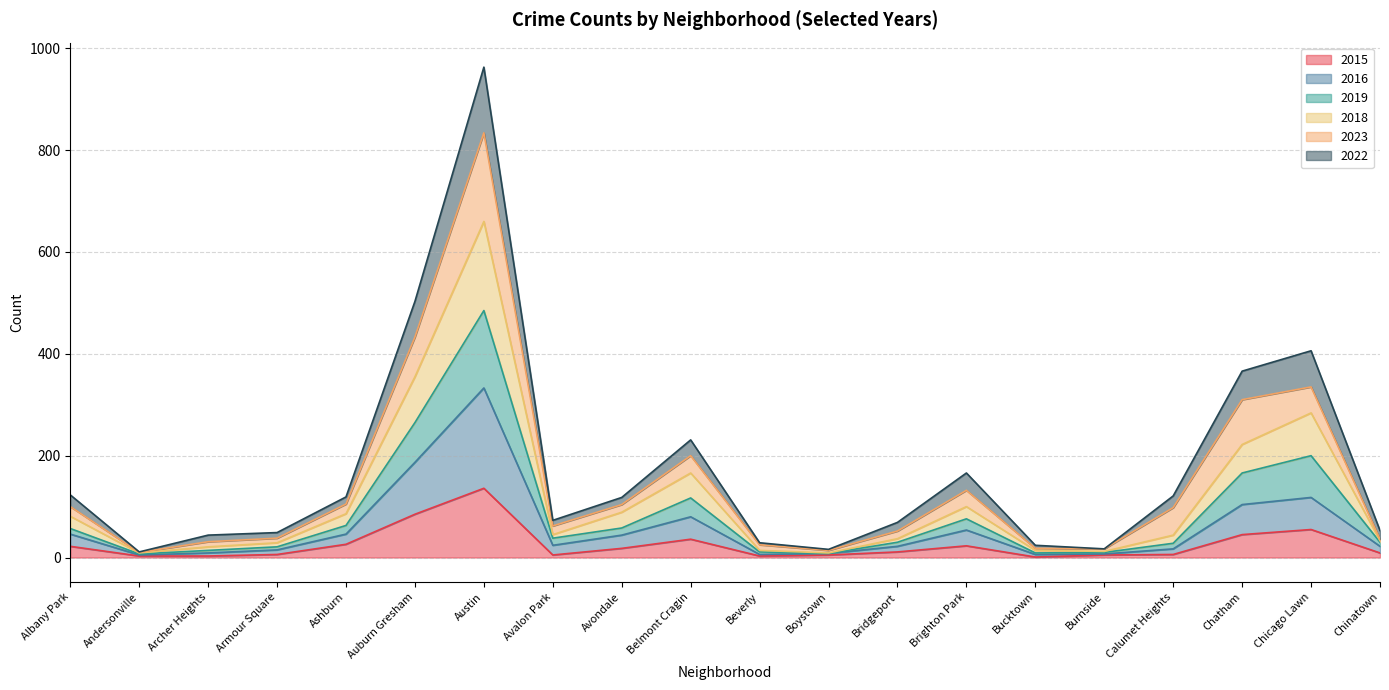

Where does the 2015 series first go above 11?

Albany Park